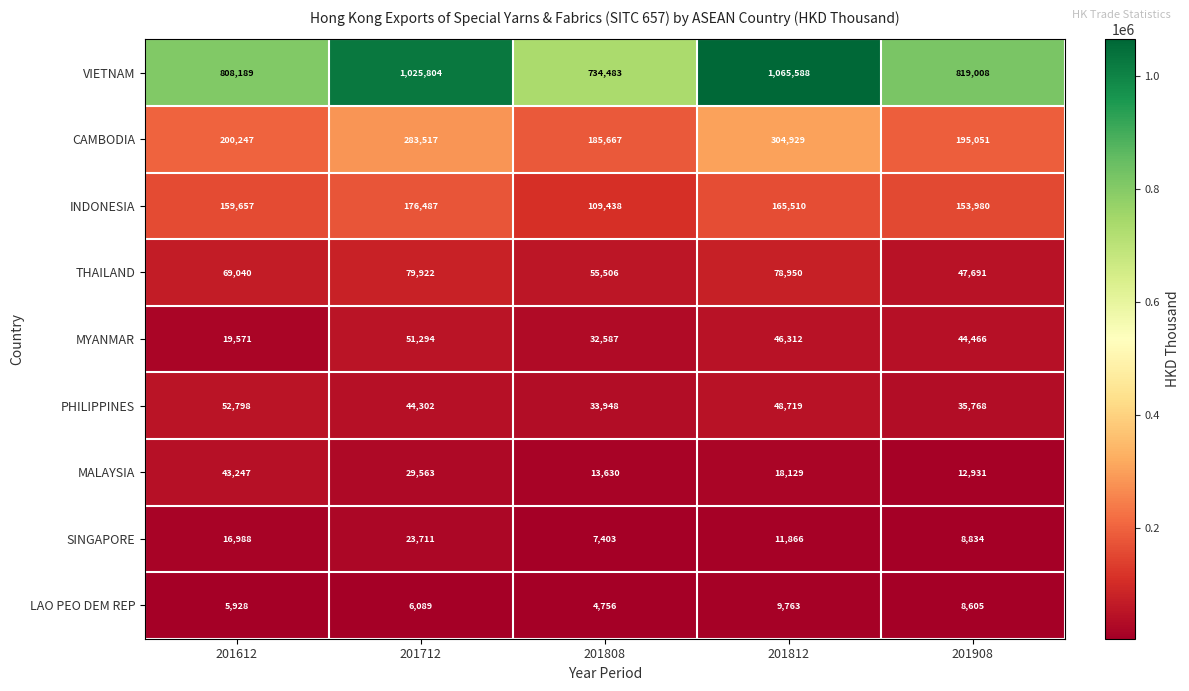

True or false: MYANMAR has a value of 19294 at 201808.

False